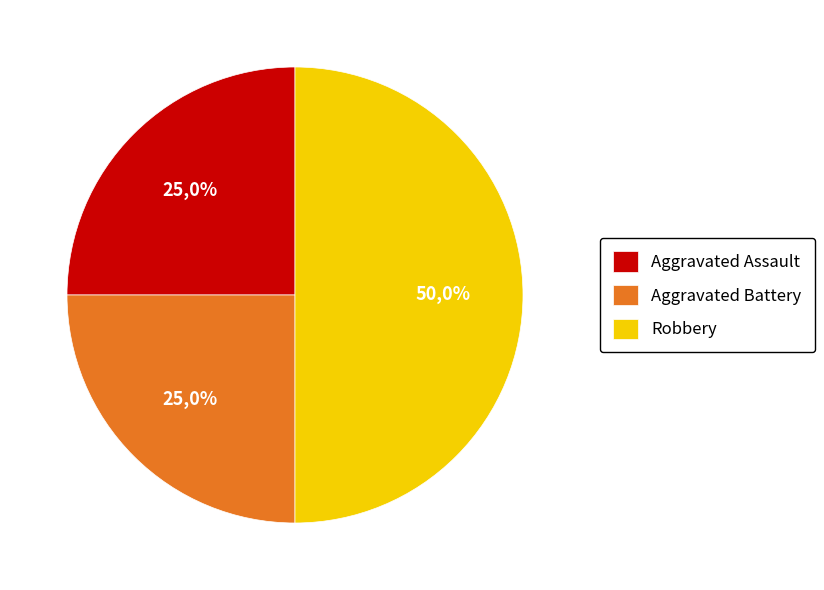

Which slice is the largest?

Robbery